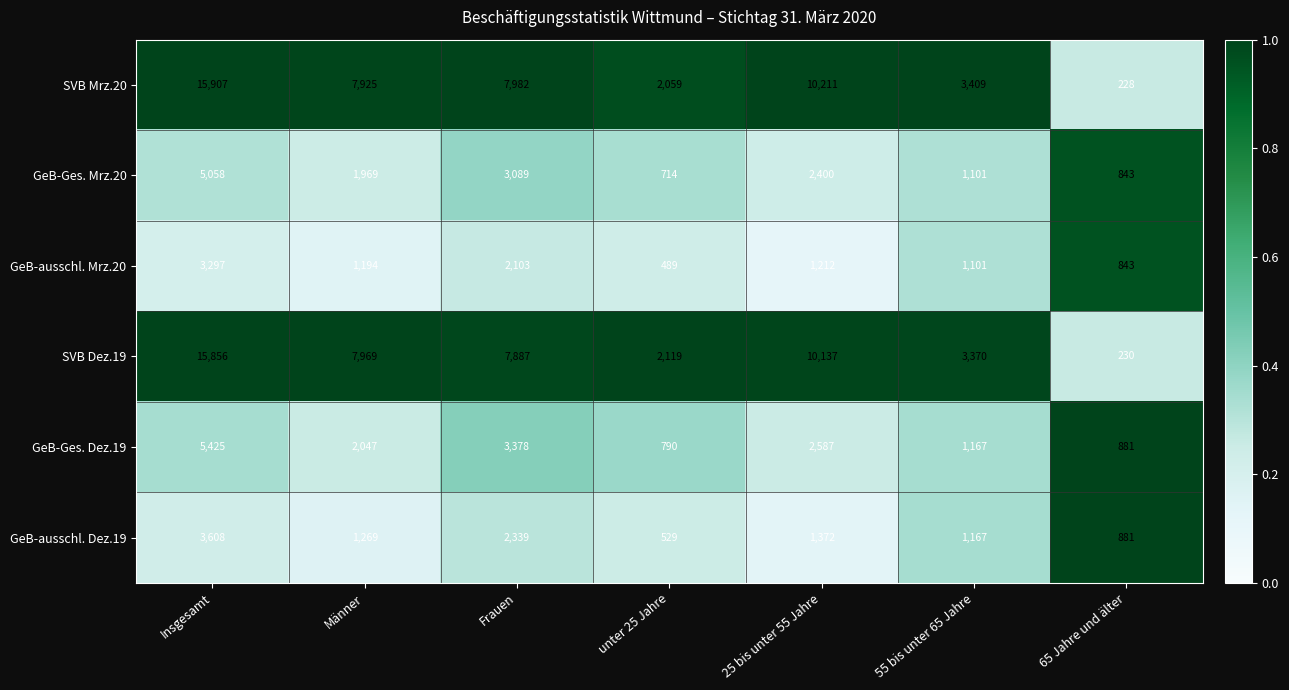

What is the difference between the GeB-Ges. Dez.19 values at 55 bis unter 65 Jahre and Insgesamt?

4258